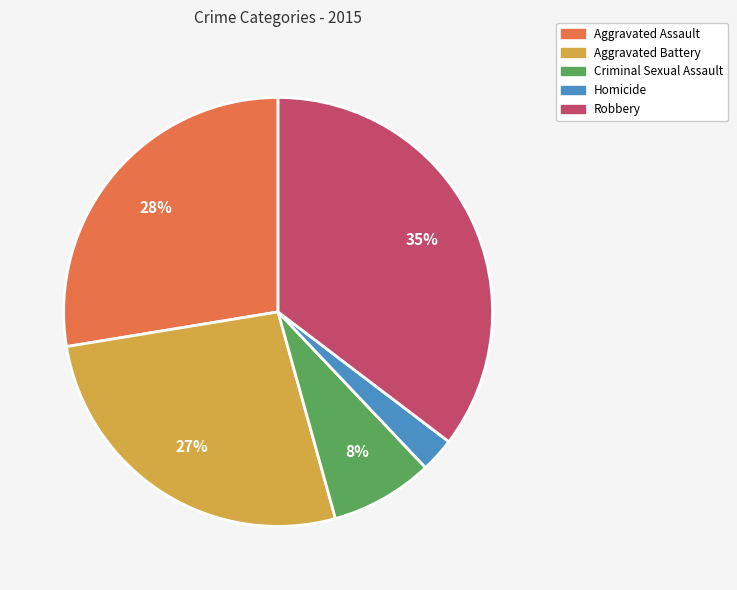

Is it true that Robbery is 45% of the pie?

False